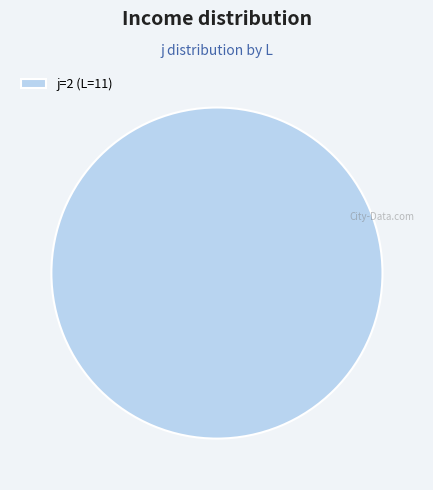

Rank the categories by value from highest to lowest.

j=2 (L=11)